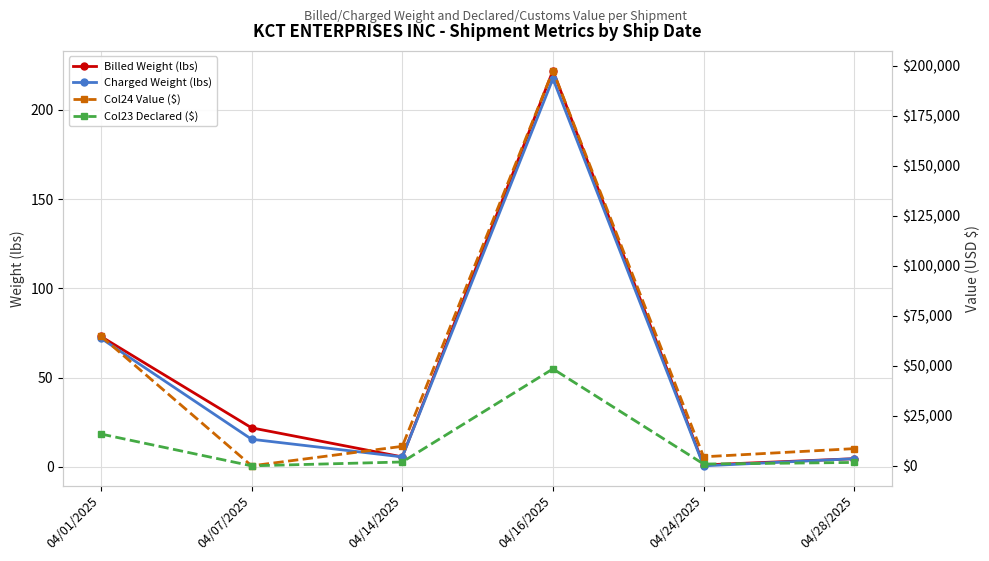

The value of Charged Weight (lbs) at 04/16/2025 is 303.6. True or false?

False